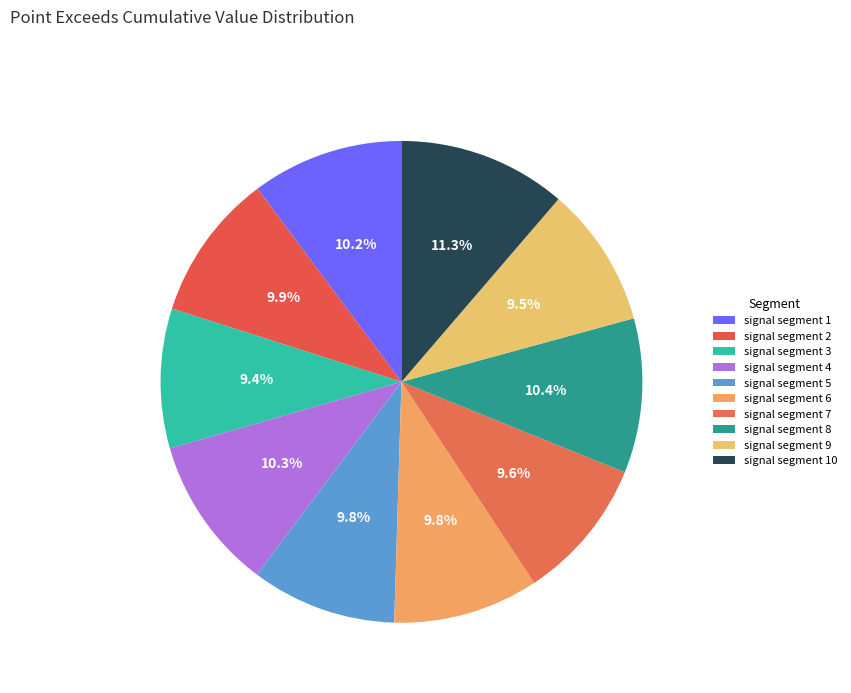

Does signal segment 1 account for over 50% of the chart?

No